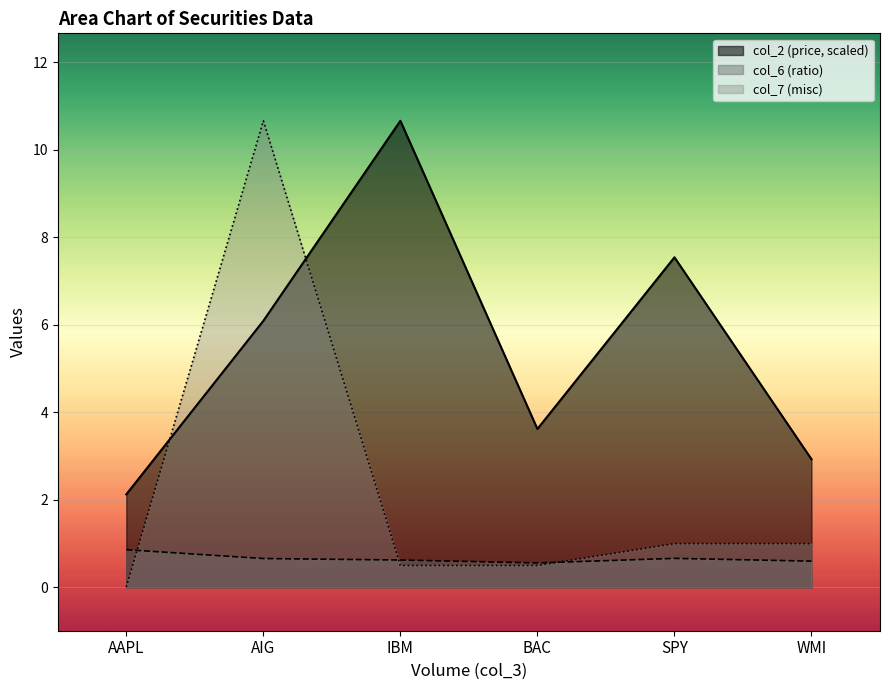

Where is col_6 nearest to the value 0?

BAC